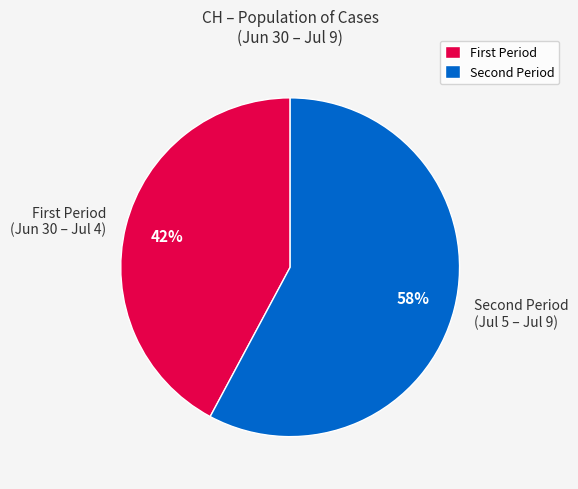

To the nearest percent, what is the average slice percentage?

50%